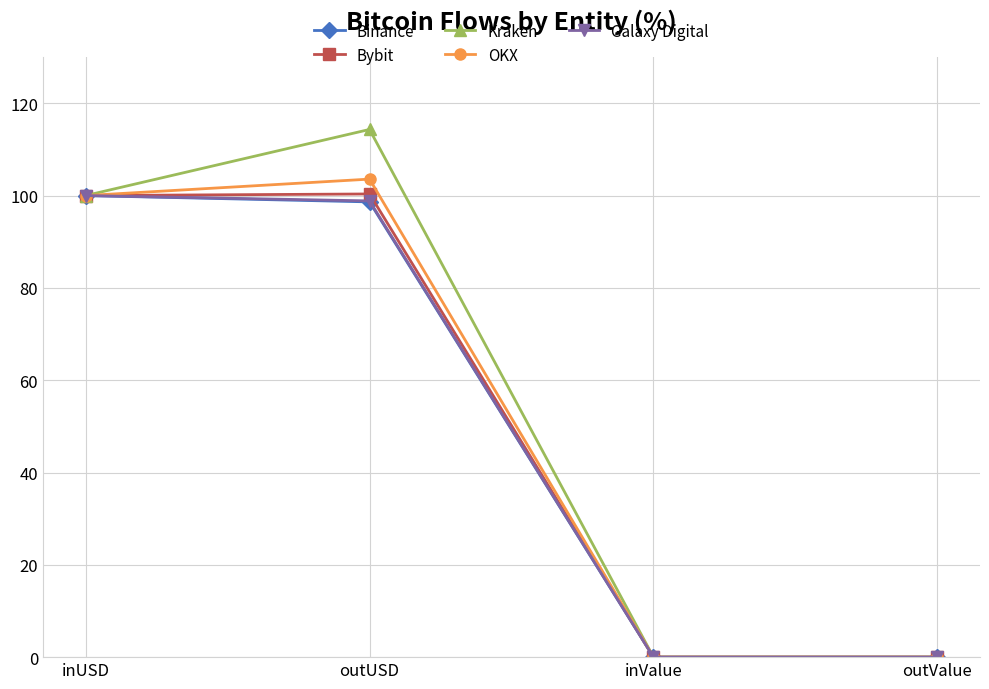

At which category does Kraken reach its first local valley?

inValue